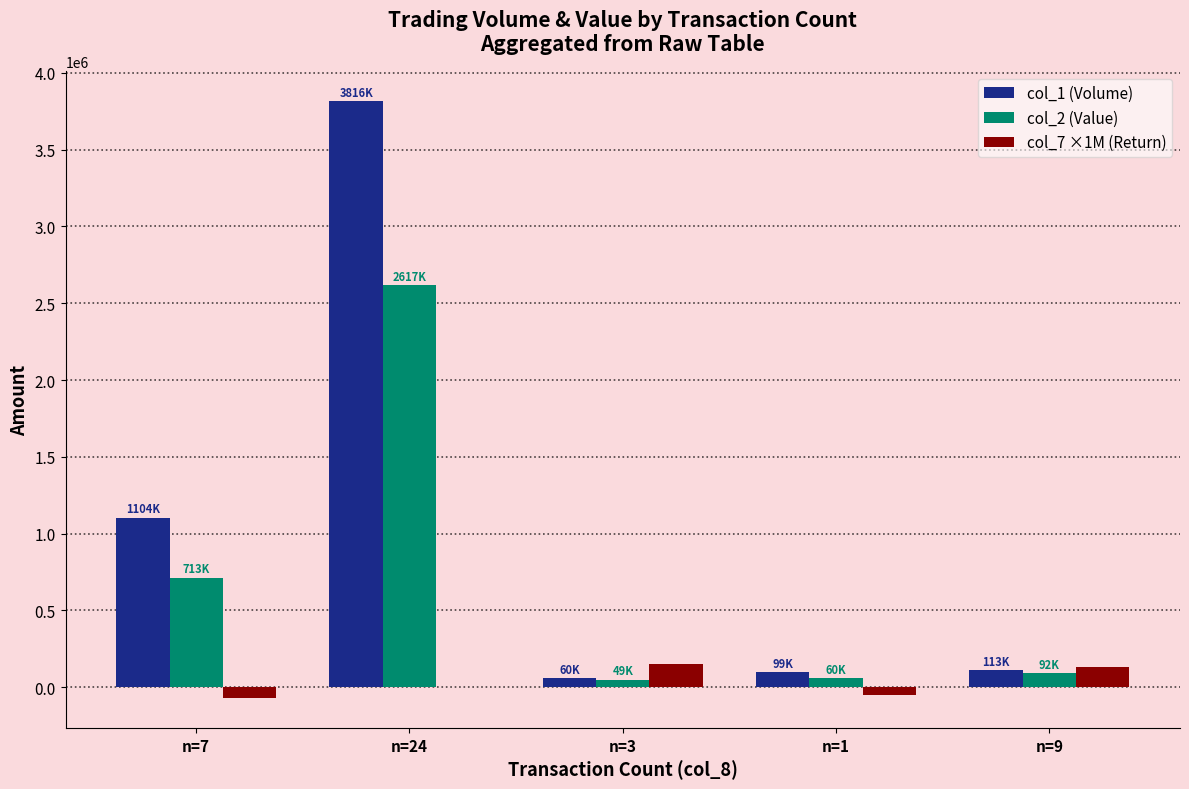

The value of col_2 (Value) at n=24 is 4375583. True or false?

False